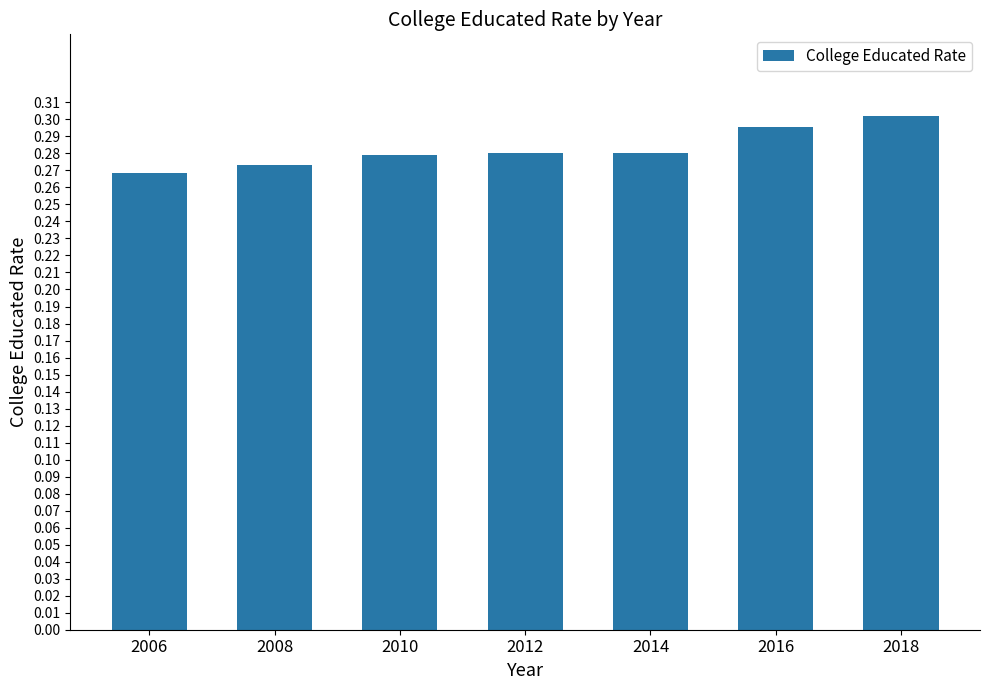

How many distinct data groups are displayed?

1